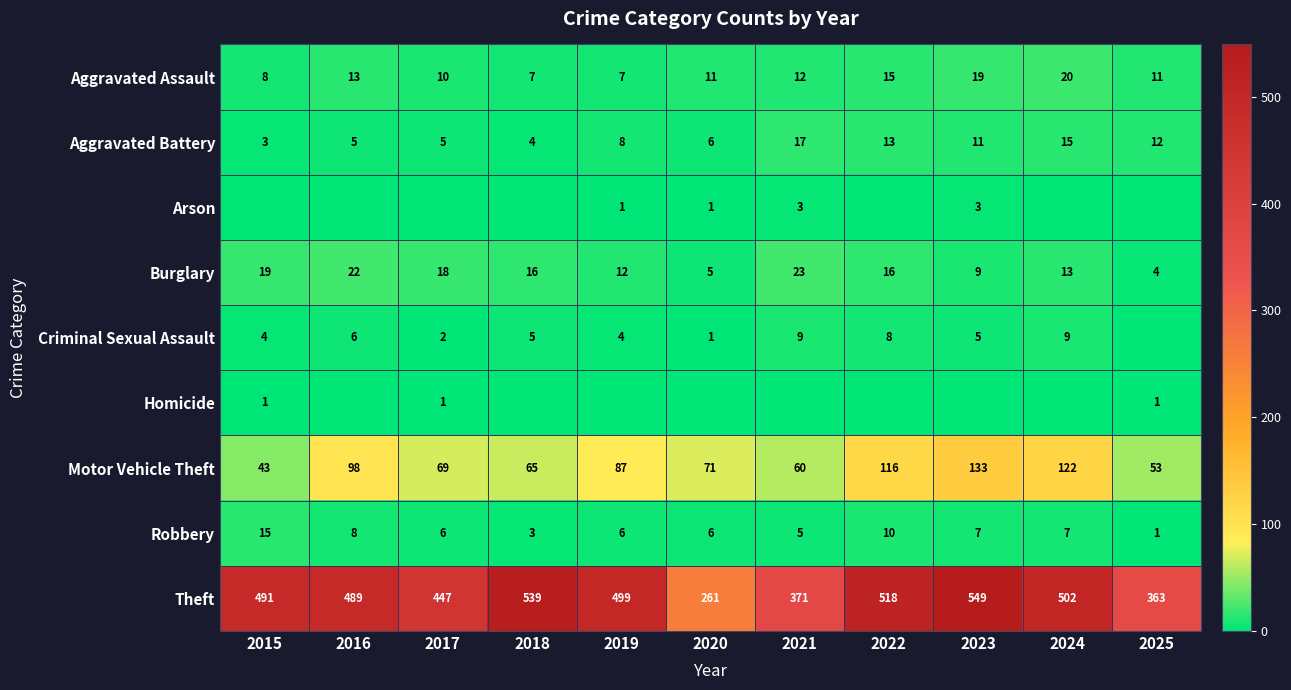

Which category has the lowest value across all series?

2015